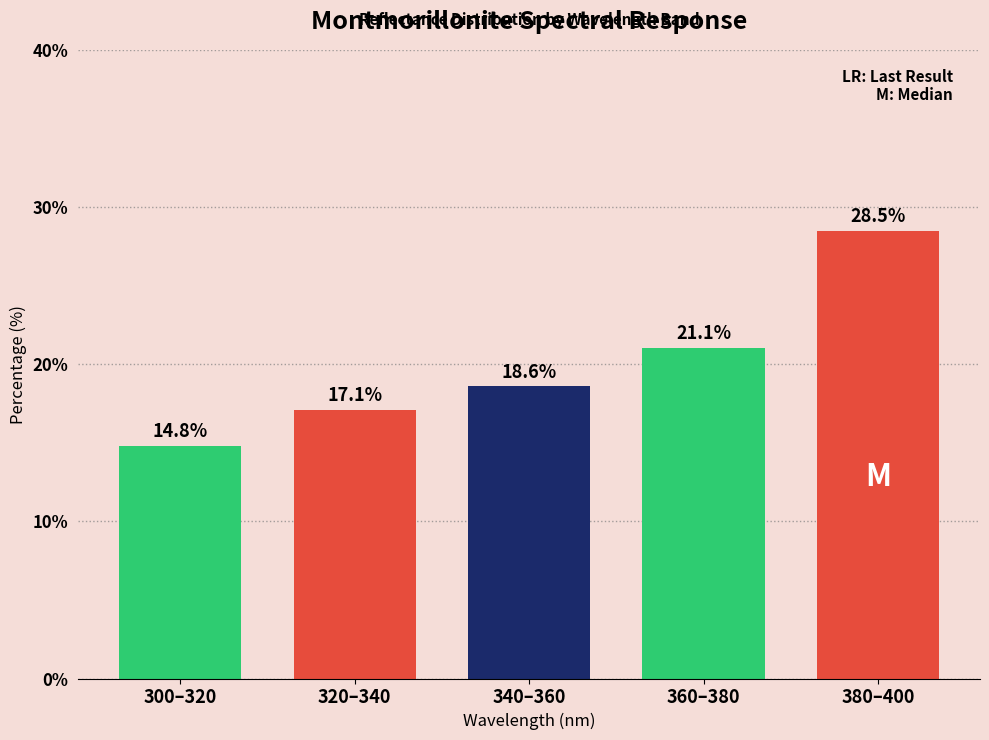

Reading left to right, transcribe all the data shown in this chart.

14.8	17.1	18.6	21.1	28.5